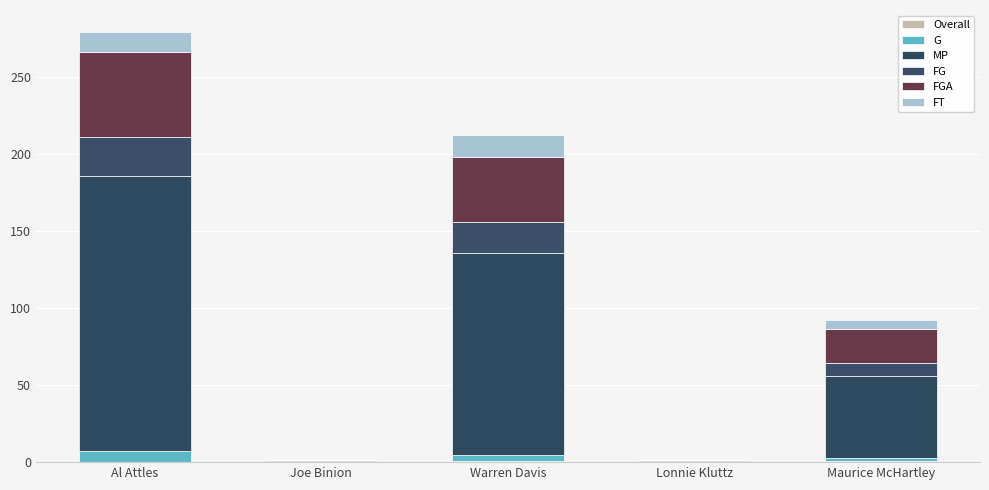

At which label does FG first exceed 8?

Al Attles